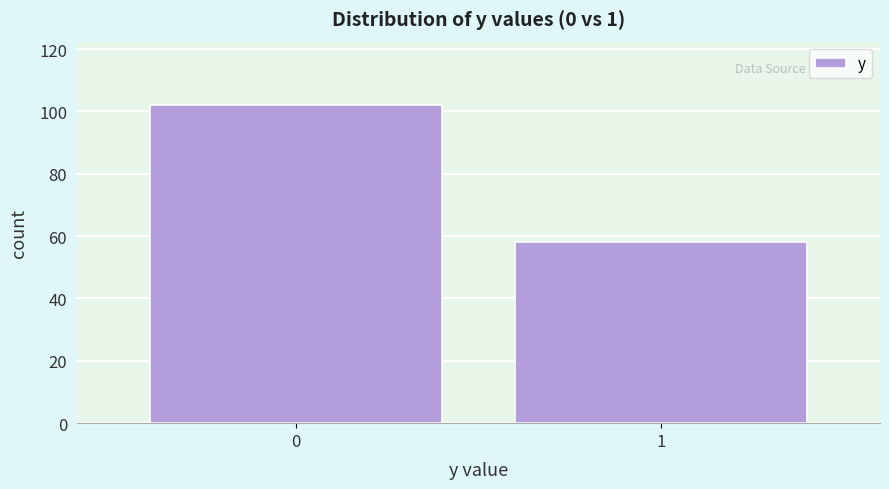

Reading right to left, extract all data points from this chart.

58	102